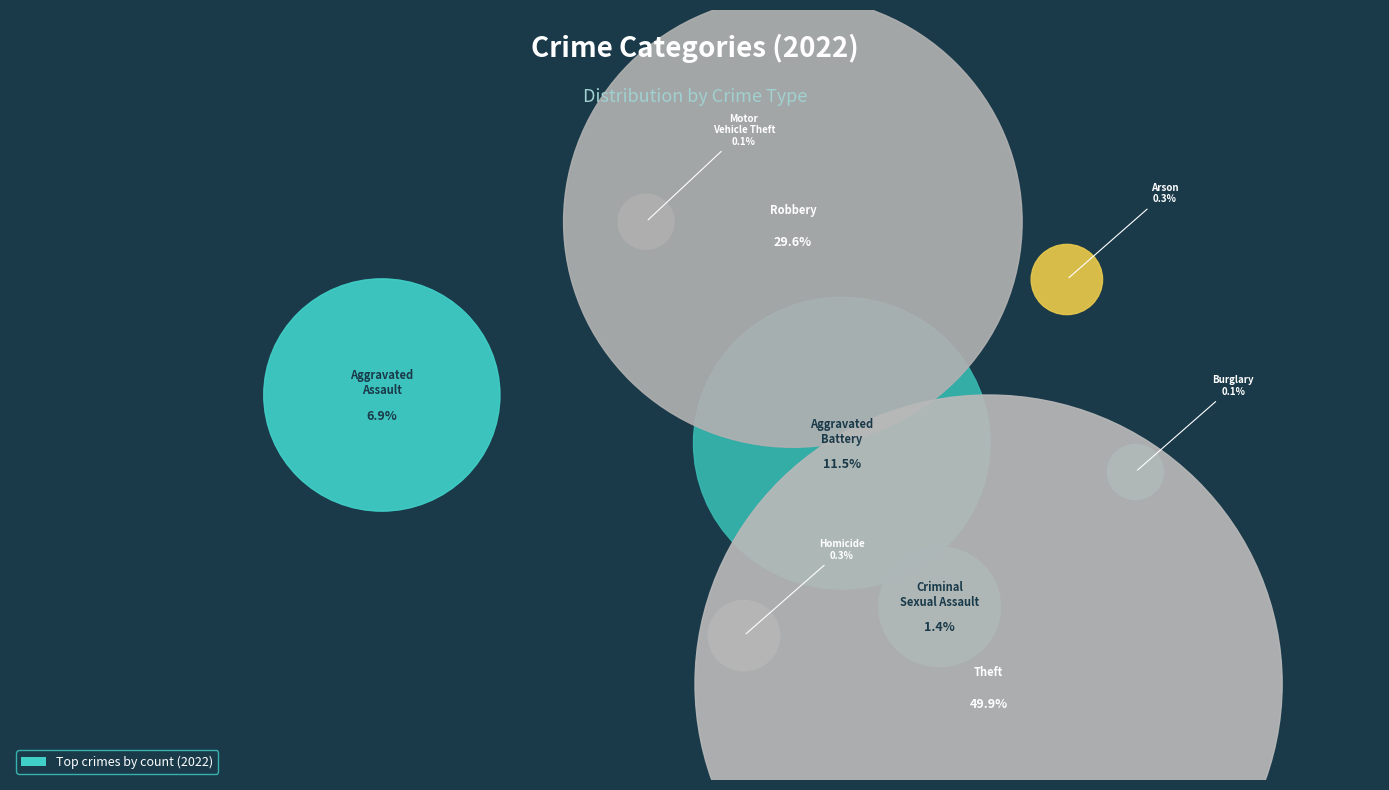

What is the largest slice in the pie chart?

Theft